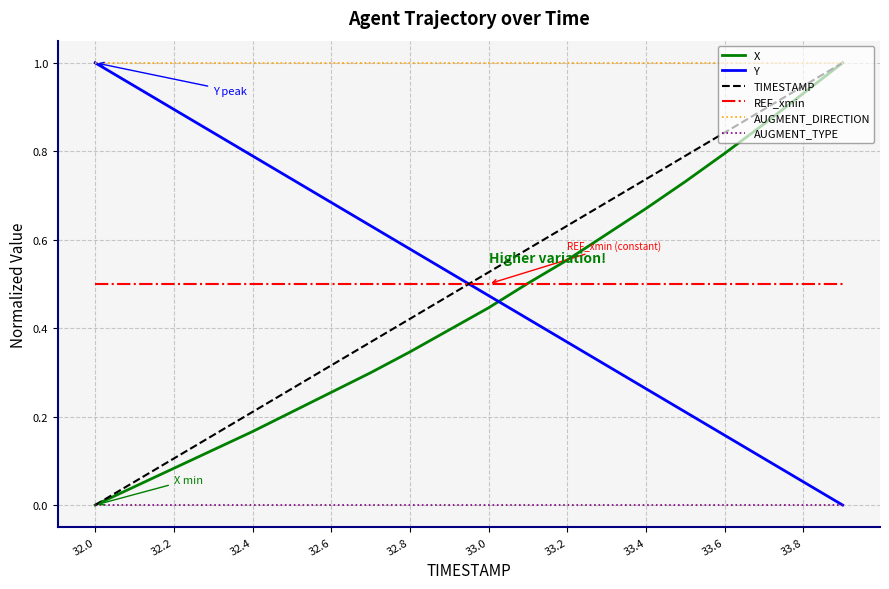

What is the maximum value for AUGMENT_DIRECTION?

1.0